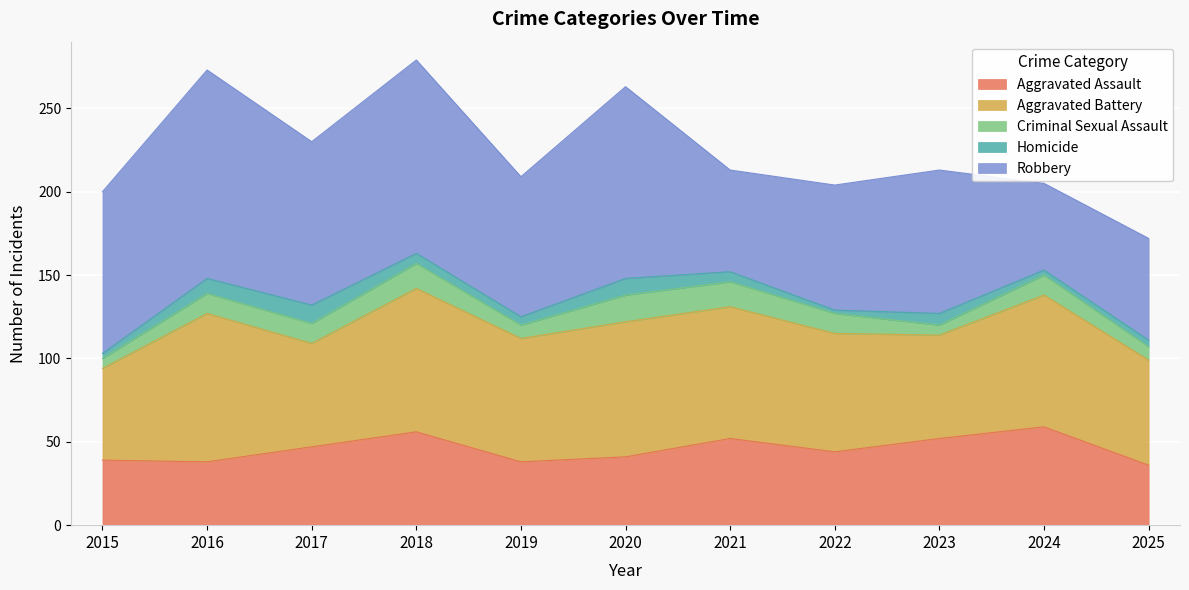

True or false: Aggravated Assault has more than 1 points higher than both neighbors.

True